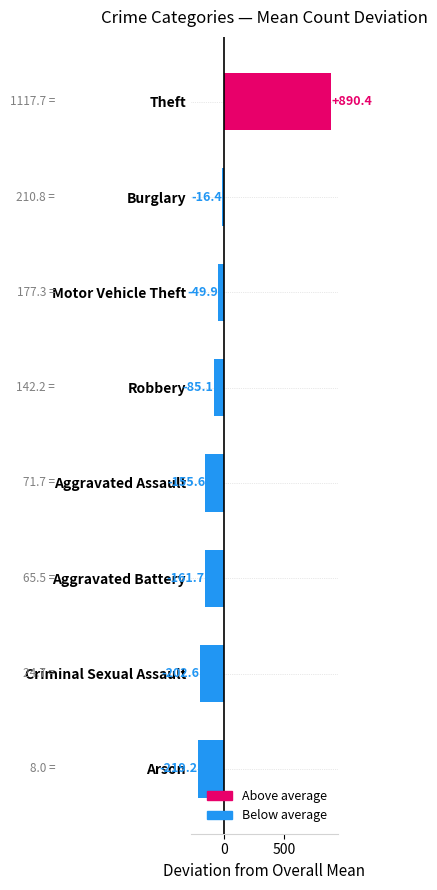

List the labels in order of value, smallest first.

Arson, Criminal Sexual Assault, Aggravated Battery, Aggravated Assault, Robbery, Motor Vehicle Theft, Burglary, Theft